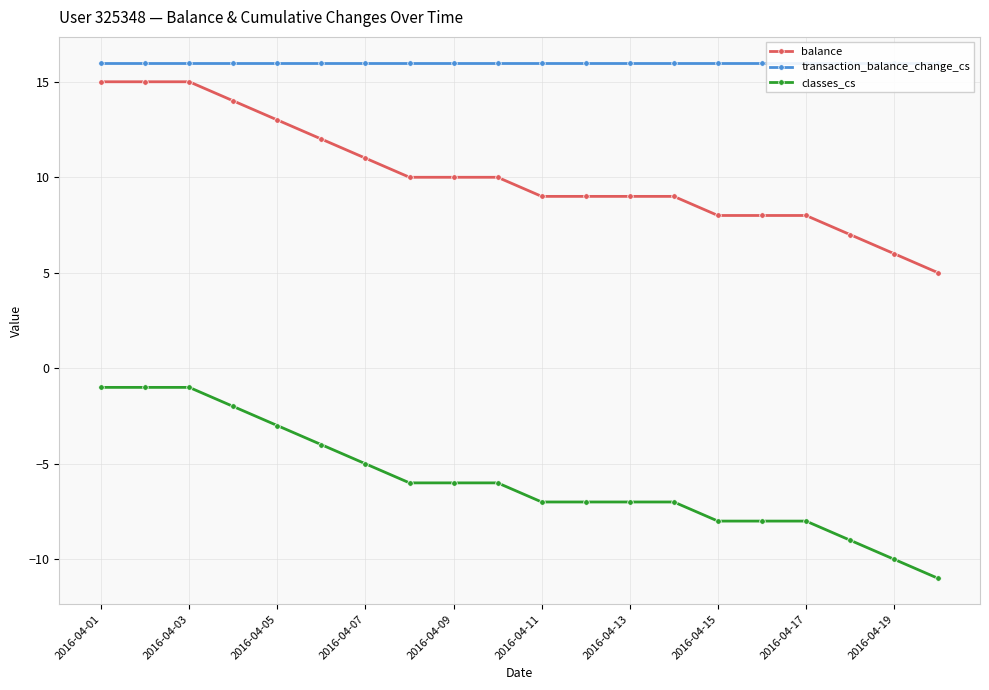

What is the difference between the second highest and second lowest values in the classes_cs series?

9